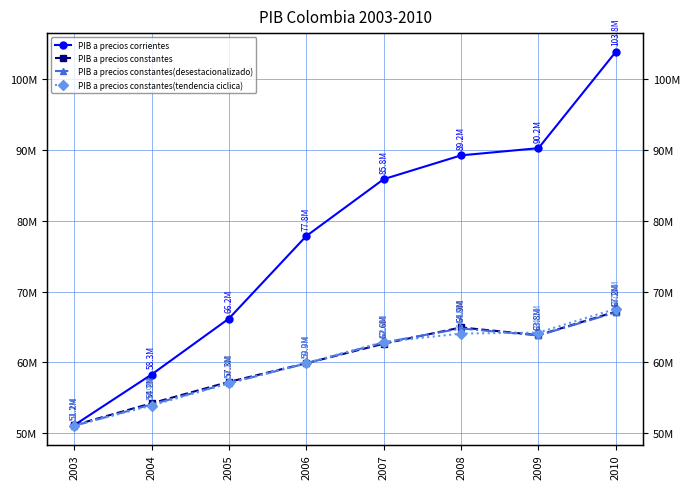

How many data points does each series have?

8